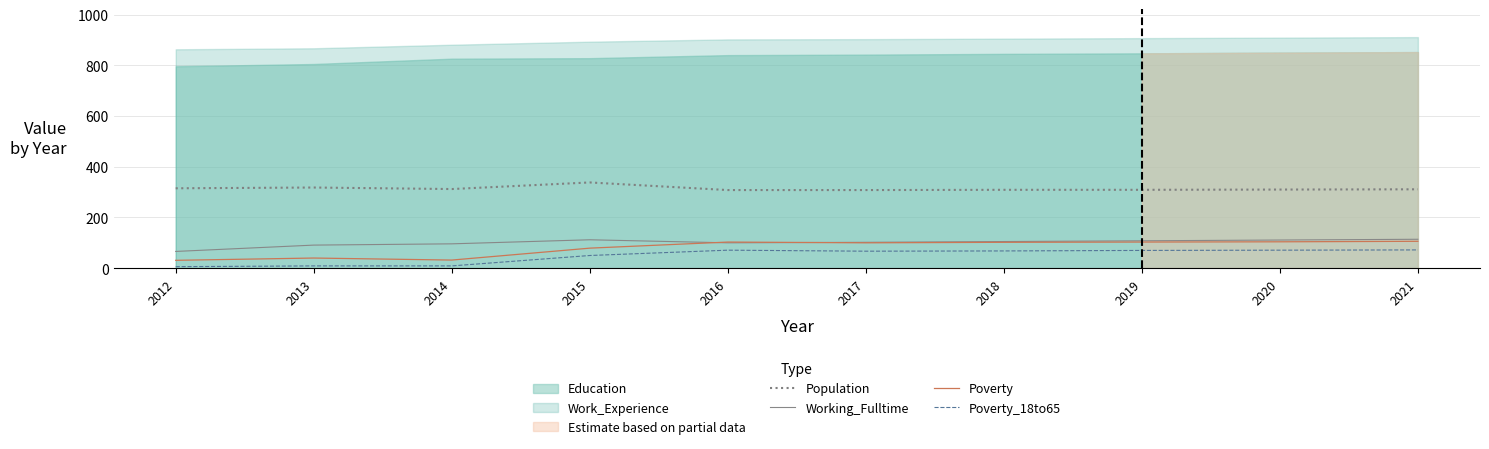

What is the difference between the second highest and second lowest values in the Population series?

10